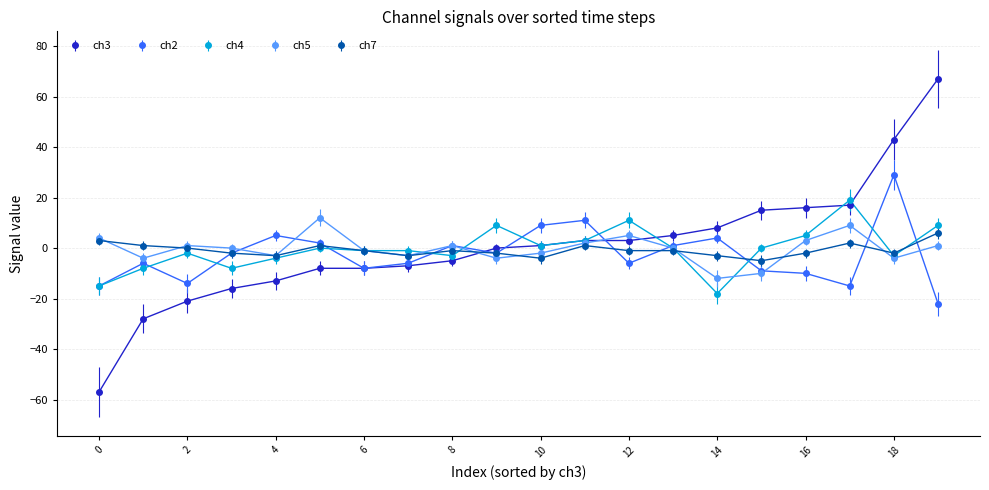

What is the value of the ch2 point at the 20th from the left?

-22